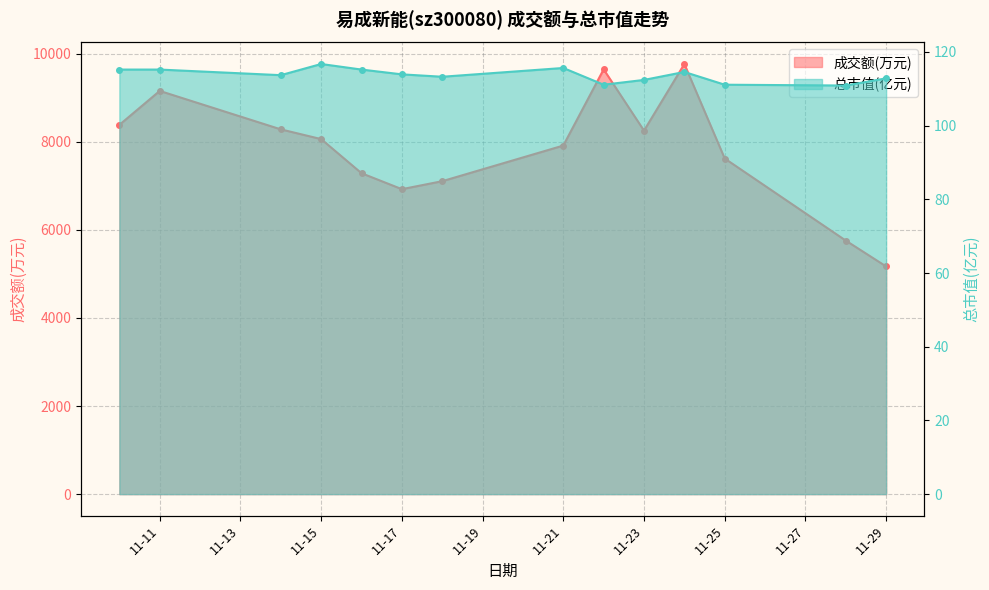

Is the value of 成交额(万元) at 11-23 greater than the value of 总市值(亿元) at 11-21?

Yes